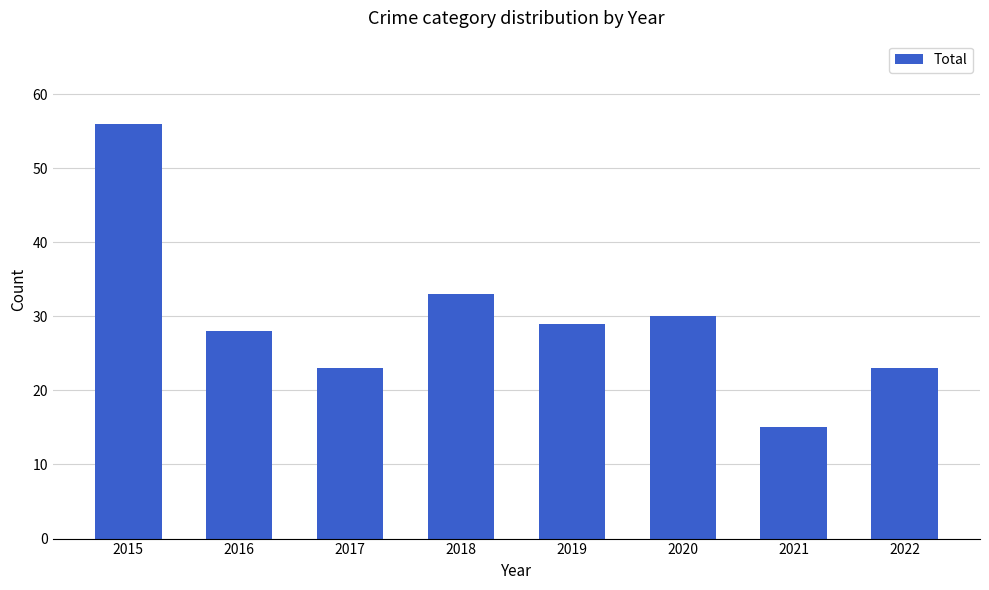

At which category does the chart reach its minimum across all series?

2021